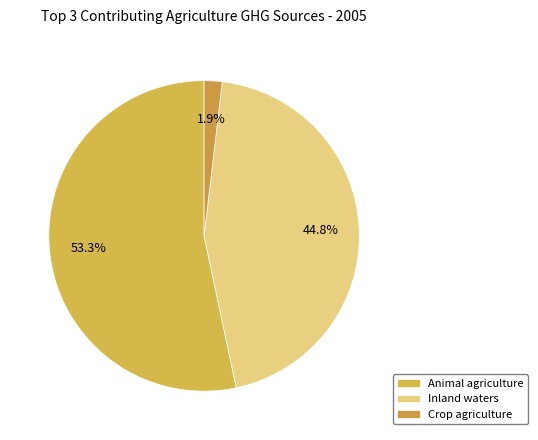

Which category has the biggest portion of the pie?

Animal agriculture